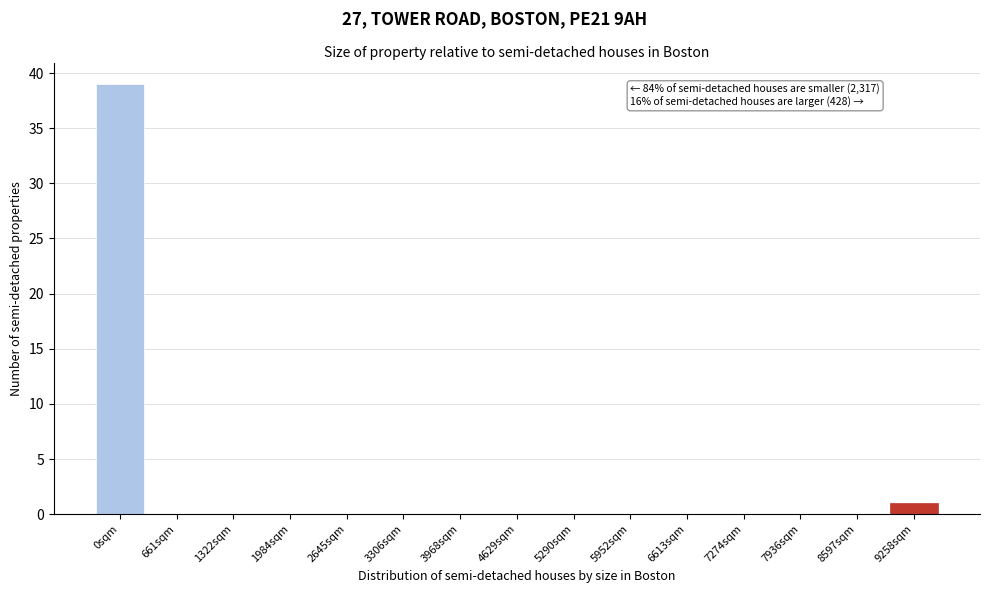

Reading left to right, extract all data points from this chart.

0sqm=39	661sqm=0	1322sqm=0	1984sqm=0	2645sqm=0	3306sqm=0	3968sqm=0	4629sqm=0	5290sqm=0	5952sqm=0	6613sqm=0	7274sqm=0	7936sqm=0	8597sqm=0	9258sqm=1